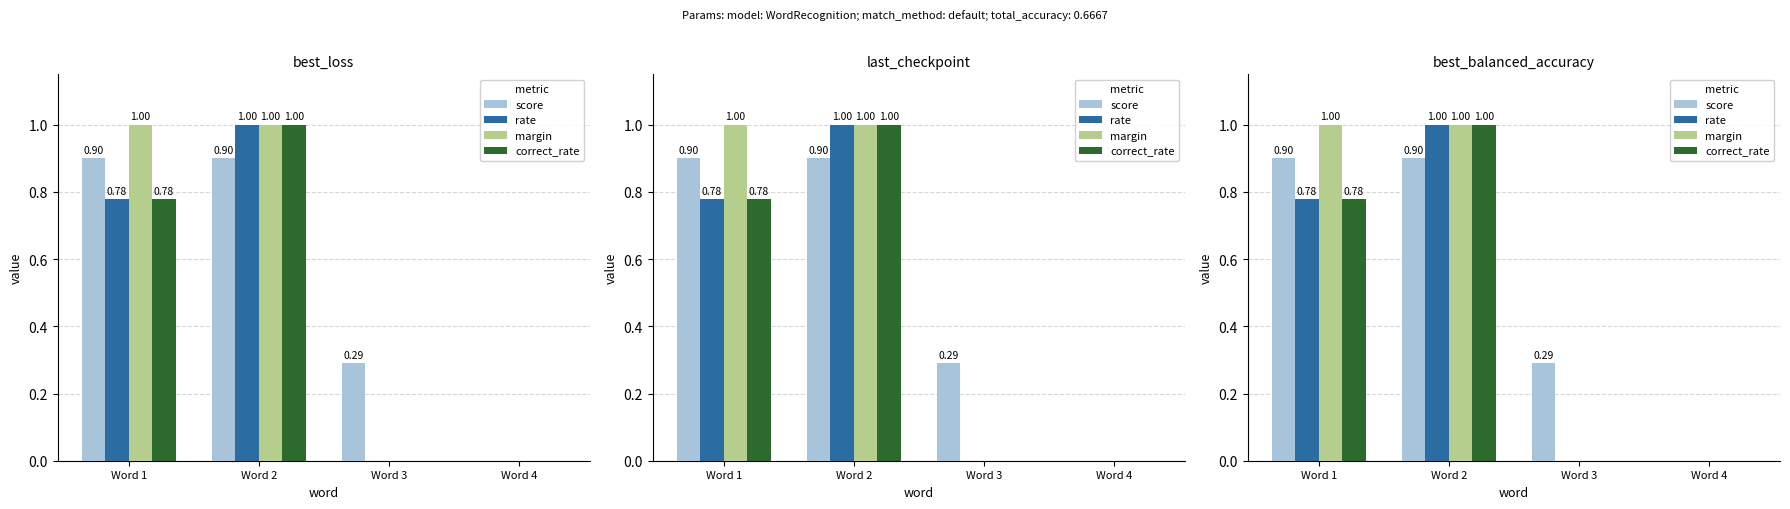

Is the value of correct_rate at Word 2 greater than the value of rate at Word 3?

Yes